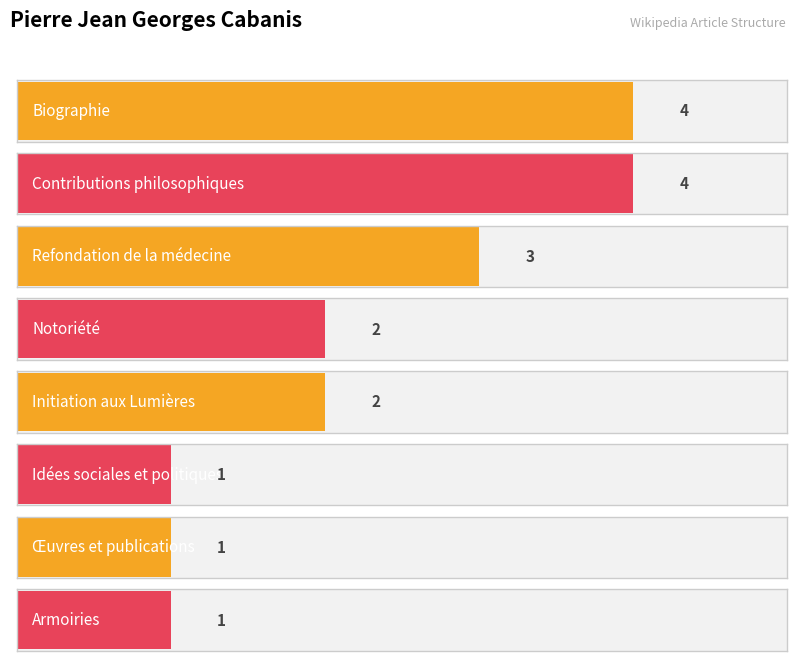

What is the difference between the maximum and second lowest values?

3